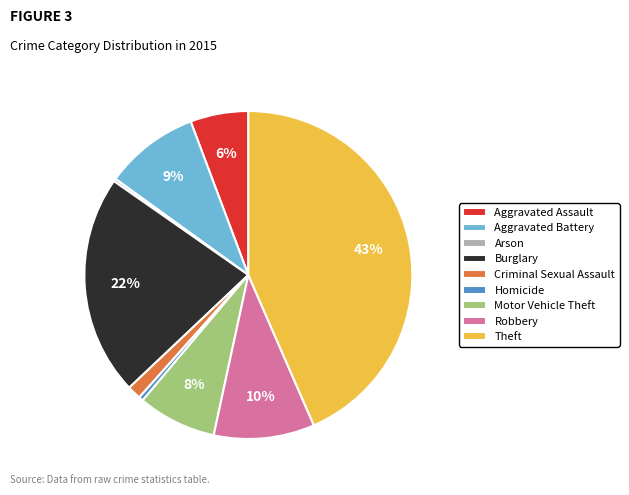

To the nearest percent, what is the difference between the Motor Vehicle Theft and Burglary slice percentages?

14%